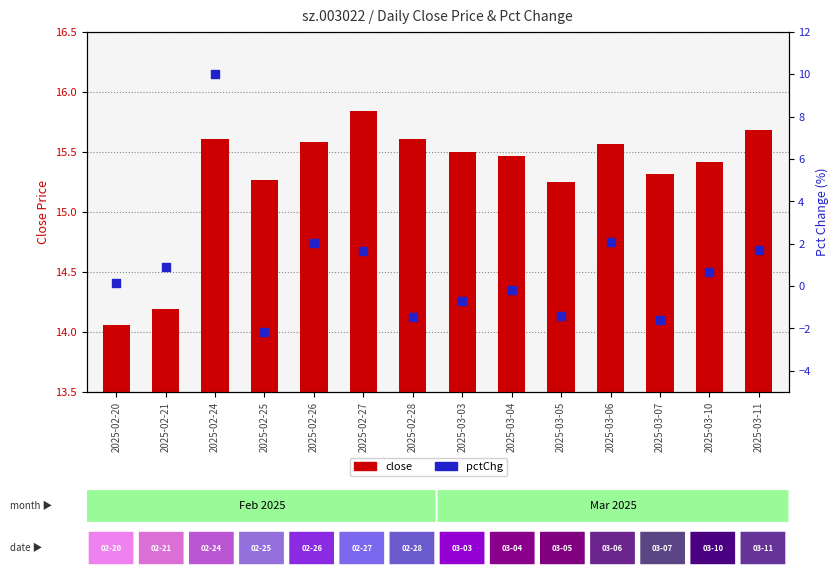

Which series has the largest Y range (max minus min)?

pctChg